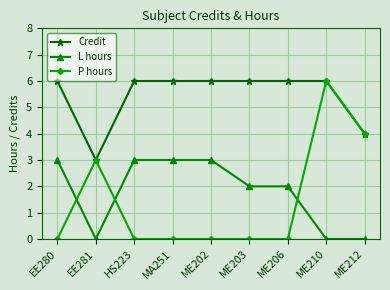

What is the spread (max minus min) of values at EE280?

6